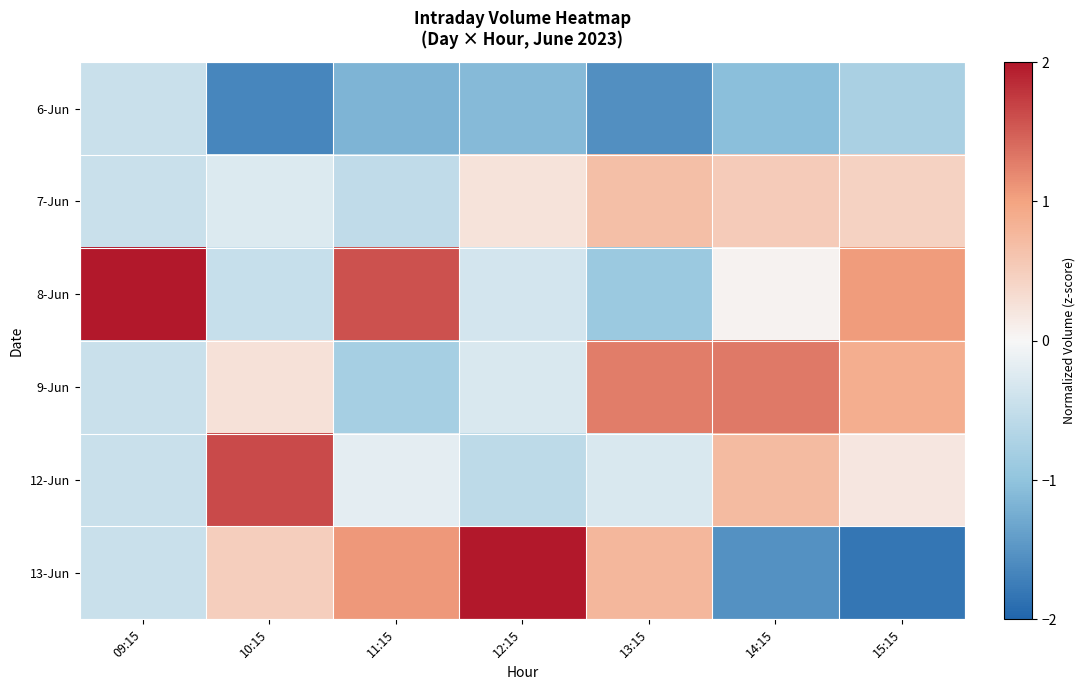

Reading left to right, extract all data points from this chart.

6-Jun: 09:15=-0.4	10:15=-1.7	11:15=-1.2	12:15=-1.1	13:15=-1.6	14:15=-1.1	15:15=-0.8
7-Jun: 09:15=-0.4	10:15=-0.3	11:15=-0.5	12:15=0.2	13:15=0.7	14:15=0.5	15:15=0.4
8-Jun: 09:15=2.2	10:15=-0.5	11:15=1.6	12:15=-0.3	13:15=-0.9	14:15=0.1	15:15=1.0
9-Jun: 09:15=-0.4	10:15=0.3	11:15=-0.8	12:15=-0.3	13:15=1.3	14:15=1.3	15:15=0.9
12-Jun: 09:15=-0.4	10:15=1.6	11:15=-0.2	12:15=-0.6	13:15=-0.3	14:15=0.7	15:15=0.2
13-Jun: 09:15=-0.4	10:15=0.5	11:15=1.1	12:15=2.1	13:15=0.8	14:15=-1.5	15:15=-1.8